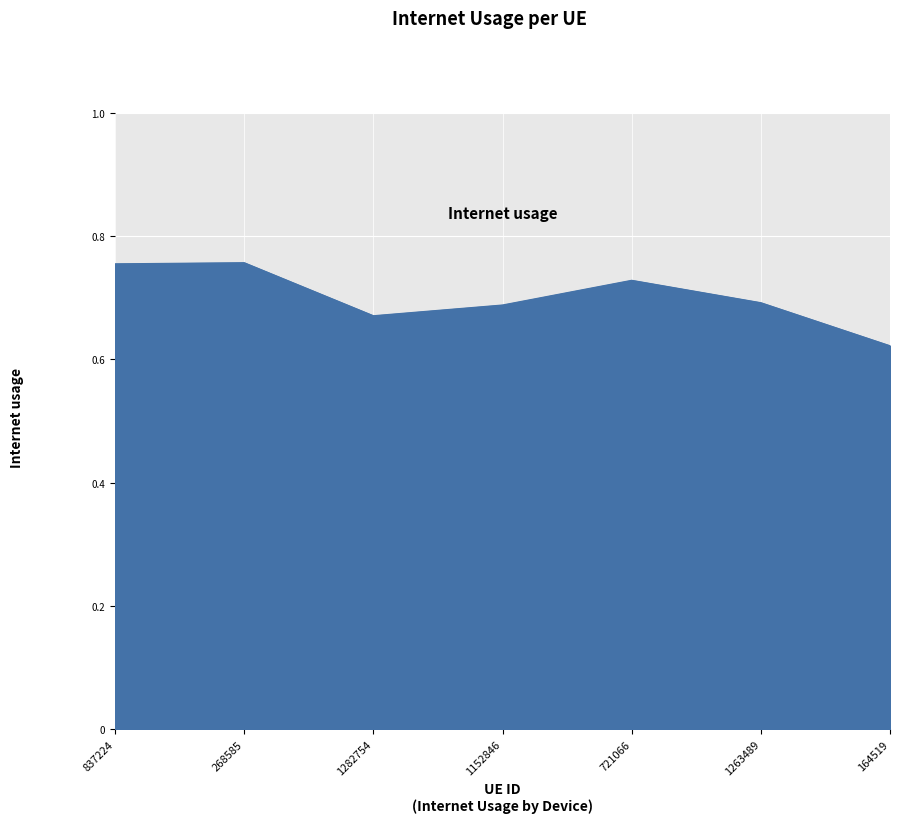

The value at 1282754 is 0.7. True or false?

True